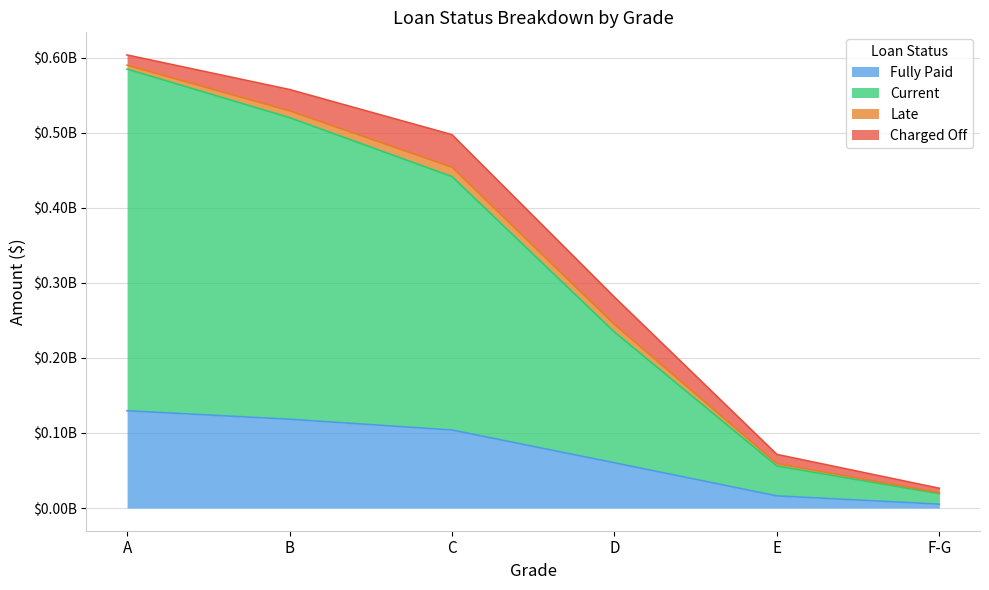

The value of Fully Paid at F-G is 5199700. True or false?

True